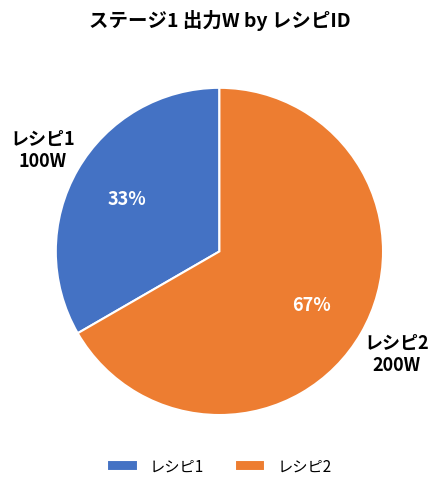

To the nearest percent, what is the average slice percentage?

50%